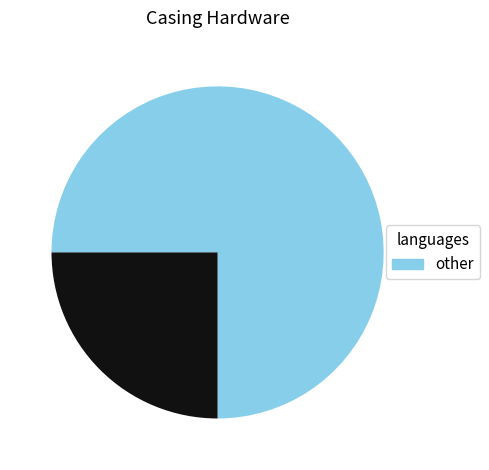

How many segments does this pie chart have?

2